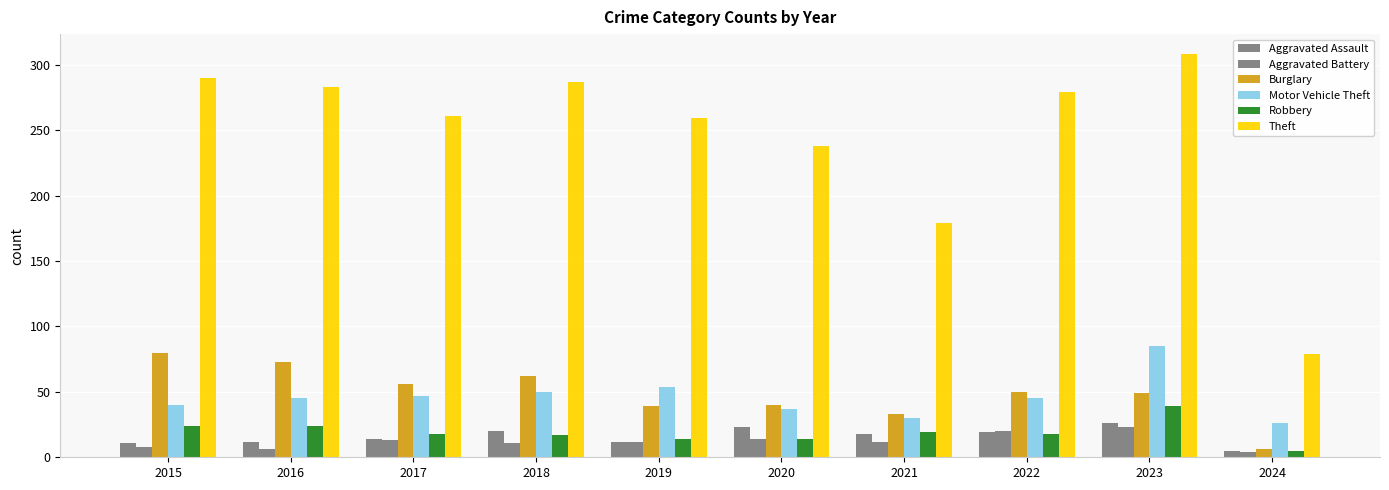

How many data points in Burglary are less than 50?

5